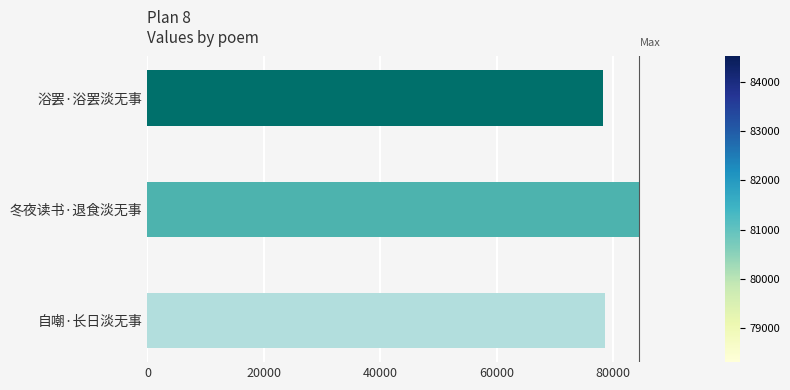

What is the average value?

80509